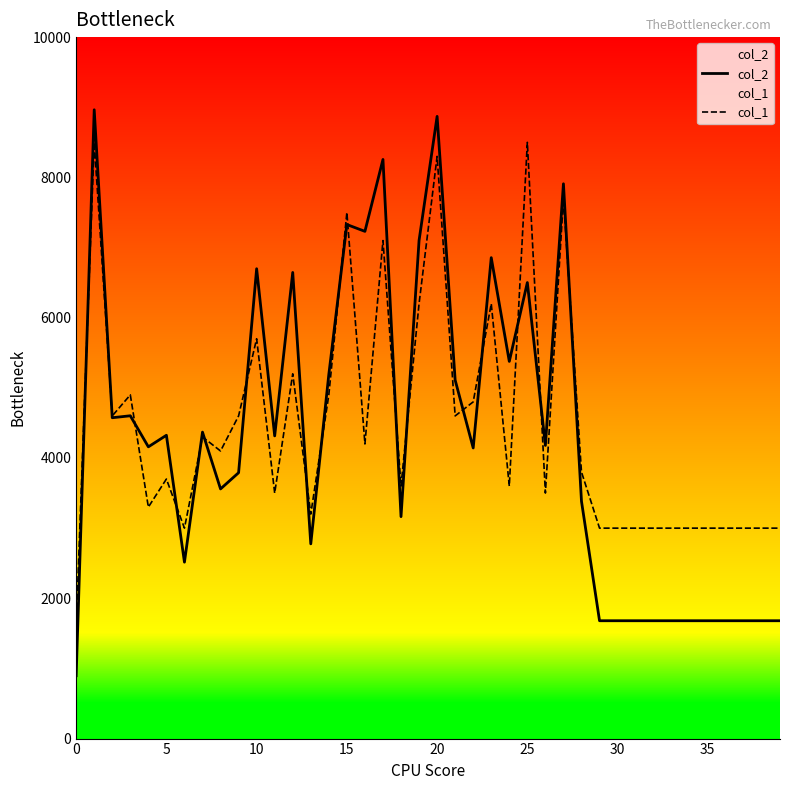

What is the smallest value displayed?

896